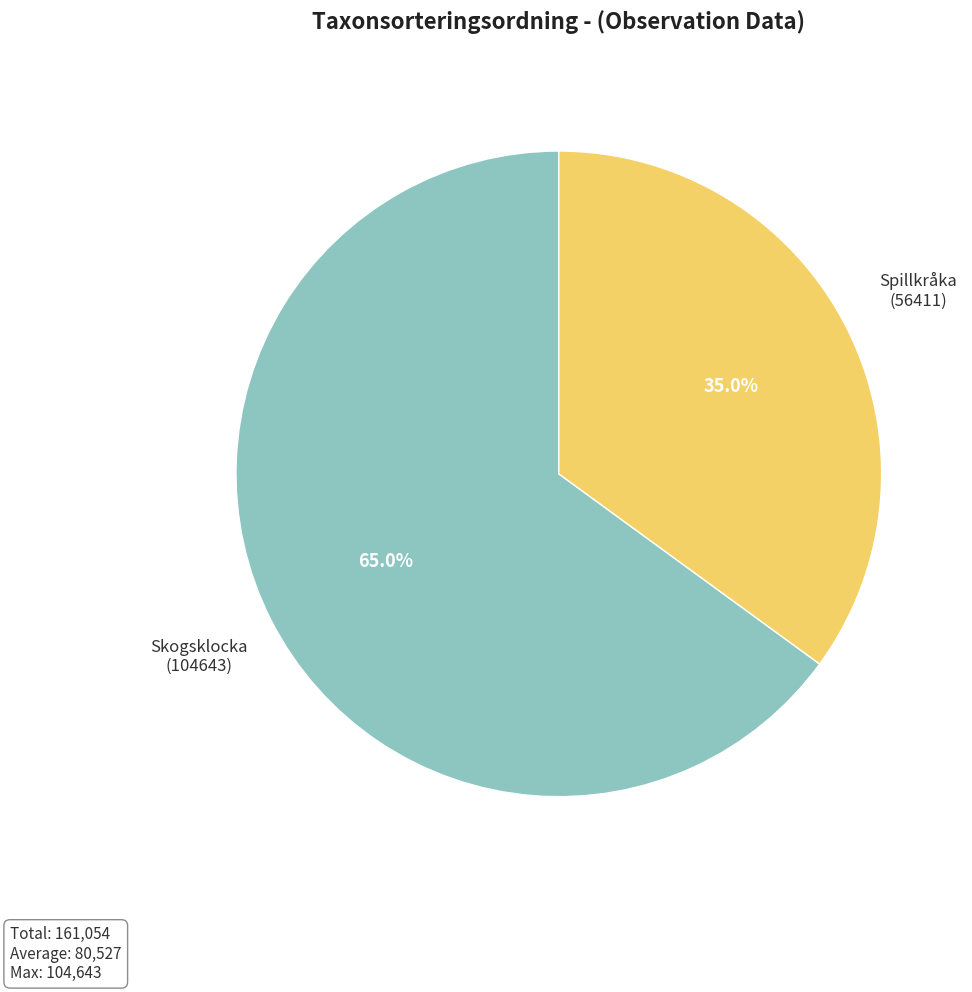

Is there a majority slice in this chart?

Yes